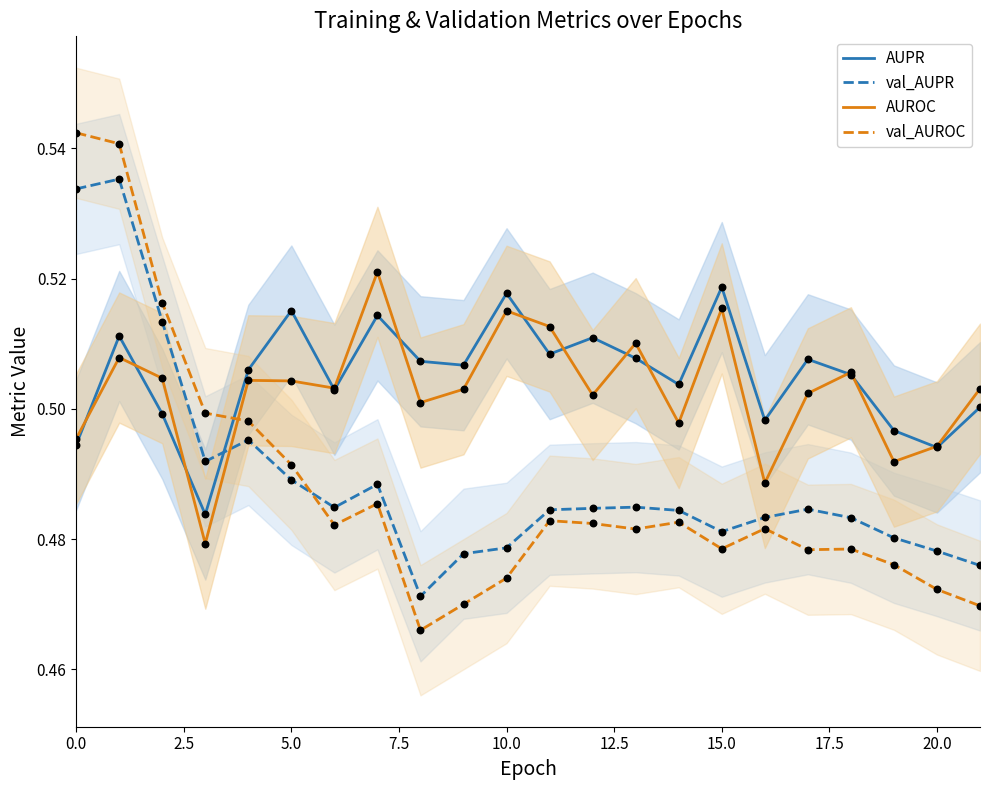

True or false: val_AUPR and AUPR cross at least once.

True